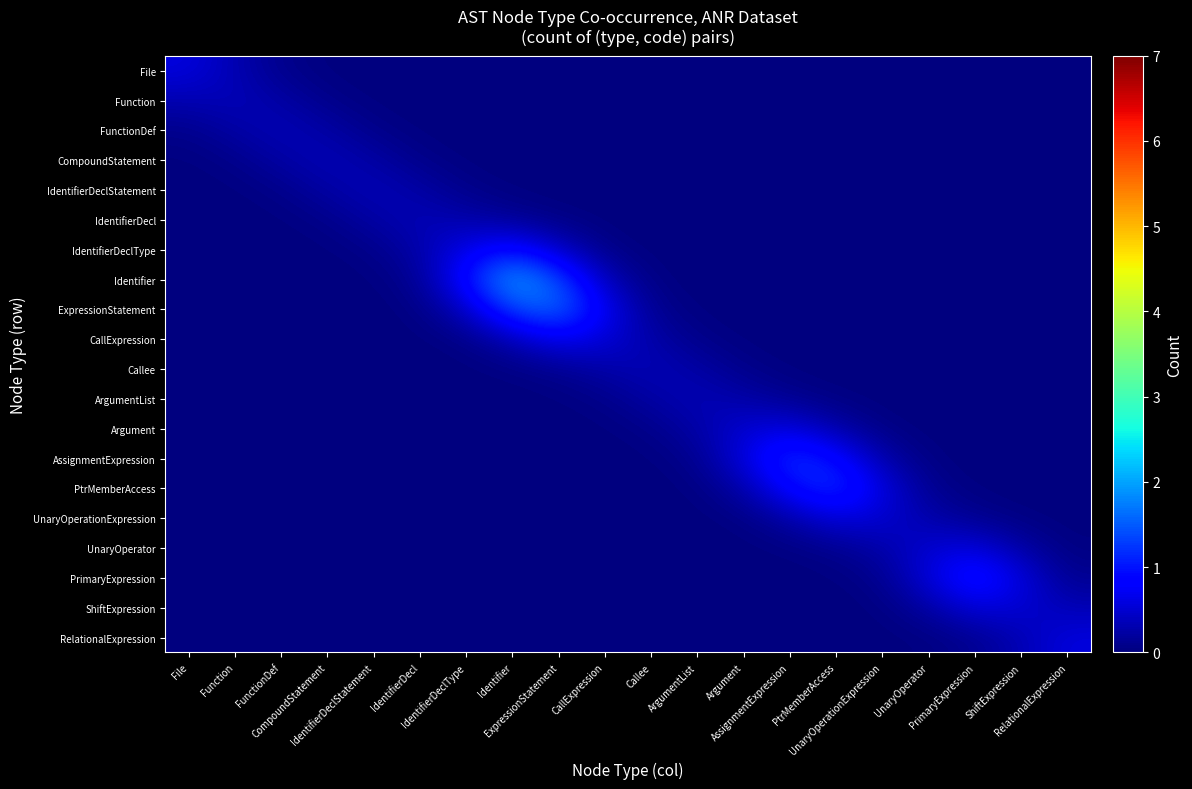

Reading left to right, transcribe all the data shown in this chart.

File: File=0.6	Function=0.3	FunctionDef=0.1	CompoundStatement=0.0	IdentifierDeclStatement=0.0	IdentifierDecl=0.0	IdentifierDeclType=0.0	Identifier=0.0	ExpressionStatement=0.0	CallExpression=0.0	Callee=0.0	ArgumentList=0.0	Argument=0.0	AssignmentExpression=0.0	PtrMemberAccess=0.0	UnaryOperationExpression=0.0	UnaryOperator=0.0	PrimaryExpression=0.0	ShiftExpression=0.0	RelationalExpression=0.0
Function: File=0.3	Function=0.4	FunctionDef=0.2	CompoundStatement=0.1	IdentifierDeclStatement=0.0	IdentifierDecl=0.0	IdentifierDeclType=0.0	Identifier=0.0	ExpressionStatement=0.0	CallExpression=0.0	Callee=0.0	ArgumentList=0.0	Argument=0.0	AssignmentExpression=0.0	PtrMemberAccess=0.0	UnaryOperationExpression=0.0	UnaryOperator=0.0	PrimaryExpression=0.0	ShiftExpression=0.0	RelationalExpression=0.0
FunctionDef: File=0.1	Function=0.2	FunctionDef=0.4	CompoundStatement=0.2	IdentifierDeclStatement=0.1	IdentifierDecl=0.0	IdentifierDeclType=0.0	Identifier=0.0	ExpressionStatement=0.0	CallExpression=0.0	Callee=0.0	ArgumentList=0.0	Argument=0.0	AssignmentExpression=0.0	PtrMemberAccess=0.0	UnaryOperationExpression=0.0	UnaryOperator=0.0	PrimaryExpression=0.0	ShiftExpression=0.0	RelationalExpression=0.0
CompoundStatement: File=0.0	Function=0.1	FunctionDef=0.2	CompoundStatement=0.4	IdentifierDeclStatement=0.2	IdentifierDecl=0.1	IdentifierDeclType=0.0	Identifier=0.0	ExpressionStatement=0.0	CallExpression=0.0	Callee=0.0	ArgumentList=0.0	Argument=0.0	AssignmentExpression=0.0	PtrMemberAccess=0.0	UnaryOperationExpression=0.0	UnaryOperator=0.0	PrimaryExpression=0.0	ShiftExpression=0.0	RelationalExpression=0.0
IdentifierDeclStatement: File=0.0	Function=0.0	FunctionDef=0.1	CompoundStatement=0.2	IdentifierDeclStatement=0.4	IdentifierDecl=0.2	IdentifierDeclType=0.1	Identifier=0.0	ExpressionStatement=0.0	CallExpression=0.0	Callee=0.0	ArgumentList=0.0	Argument=0.0	AssignmentExpression=0.0	PtrMemberAccess=0.0	UnaryOperationExpression=0.0	UnaryOperator=0.0	PrimaryExpression=0.0	ShiftExpression=0.0	RelationalExpression=0.0
IdentifierDecl: File=0.0	Function=0.0	FunctionDef=0.0	CompoundStatement=0.1	IdentifierDeclStatement=0.2	IdentifierDecl=0.4	IdentifierDeclType=0.3	Identifier=0.1	ExpressionStatement=0.0	CallExpression=0.0	Callee=0.0	ArgumentList=0.0	Argument=0.0	AssignmentExpression=0.0	PtrMemberAccess=0.0	UnaryOperationExpression=0.0	UnaryOperator=0.0	PrimaryExpression=0.0	ShiftExpression=0.0	RelationalExpression=0.0
IdentifierDeclType: File=0.0	Function=0.0	FunctionDef=0.0	CompoundStatement=0.0	IdentifierDeclStatement=0.1	IdentifierDecl=0.3	IdentifierDeclType=0.7	Identifier=0.9	ExpressionStatement=0.4	CallExpression=0.1	Callee=0.0	ArgumentList=0.0	Argument=0.0	AssignmentExpression=0.0	PtrMemberAccess=0.0	UnaryOperationExpression=0.0	UnaryOperator=0.0	PrimaryExpression=0.0	ShiftExpression=0.0	RelationalExpression=0.0
Identifier: File=0.0	Function=0.0	FunctionDef=0.0	CompoundStatement=0.0	IdentifierDeclStatement=0.0	IdentifierDecl=0.1	IdentifierDeclType=0.9	Identifier=2.1	ExpressionStatement=1.4	CallExpression=0.3	Callee=0.0	ArgumentList=0.0	Argument=0.0	AssignmentExpression=0.0	PtrMemberAccess=0.0	UnaryOperationExpression=0.0	UnaryOperator=0.0	PrimaryExpression=0.0	ShiftExpression=0.0	RelationalExpression=0.0
ExpressionStatement: File=0.0	Function=0.0	FunctionDef=0.0	CompoundStatement=0.0	IdentifierDeclStatement=0.0	IdentifierDecl=0.0	IdentifierDeclType=0.4	Identifier=1.4	ExpressionStatement=1.7	CallExpression=0.7	Callee=0.1	ArgumentList=0.0	Argument=0.0	AssignmentExpression=0.0	PtrMemberAccess=0.0	UnaryOperationExpression=0.0	UnaryOperator=0.0	PrimaryExpression=0.0	ShiftExpression=0.0	RelationalExpression=0.0
CallExpression: File=0.0	Function=0.0	FunctionDef=0.0	CompoundStatement=0.0	IdentifierDeclStatement=0.0	IdentifierDecl=0.0	IdentifierDeclType=0.1	Identifier=0.3	ExpressionStatement=0.7	CallExpression=0.6	Callee=0.3	ArgumentList=0.1	Argument=0.0	AssignmentExpression=0.0	PtrMemberAccess=0.0	UnaryOperationExpression=0.0	UnaryOperator=0.0	PrimaryExpression=0.0	ShiftExpression=0.0	RelationalExpression=0.0
Callee: File=0.0	Function=0.0	FunctionDef=0.0	CompoundStatement=0.0	IdentifierDeclStatement=0.0	IdentifierDecl=0.0	IdentifierDeclType=0.0	Identifier=0.0	ExpressionStatement=0.1	CallExpression=0.3	Callee=0.4	ArgumentList=0.2	Argument=0.1	AssignmentExpression=0.0	PtrMemberAccess=0.0	UnaryOperationExpression=0.0	UnaryOperator=0.0	PrimaryExpression=0.0	ShiftExpression=0.0	RelationalExpression=0.0
ArgumentList: File=0.0	Function=0.0	FunctionDef=0.0	CompoundStatement=0.0	IdentifierDeclStatement=0.0	IdentifierDecl=0.0	IdentifierDeclType=0.0	Identifier=0.0	ExpressionStatement=0.0	CallExpression=0.1	Callee=0.2	ArgumentList=0.4	Argument=0.3	AssignmentExpression=0.1	PtrMemberAccess=0.0	UnaryOperationExpression=0.0	UnaryOperator=0.0	PrimaryExpression=0.0	ShiftExpression=0.0	RelationalExpression=0.0
Argument: File=0.0	Function=0.0	FunctionDef=0.0	CompoundStatement=0.0	IdentifierDeclStatement=0.0	IdentifierDecl=0.0	IdentifierDeclType=0.0	Identifier=0.0	ExpressionStatement=0.0	CallExpression=0.0	Callee=0.1	ArgumentList=0.3	Argument=0.5	AssignmentExpression=0.6	PtrMemberAccess=0.3	UnaryOperationExpression=0.0	UnaryOperator=0.0	PrimaryExpression=0.0	ShiftExpression=0.0	RelationalExpression=0.0
AssignmentExpression: File=0.0	Function=0.0	FunctionDef=0.0	CompoundStatement=0.0	IdentifierDeclStatement=0.0	IdentifierDecl=0.0	IdentifierDeclType=0.0	Identifier=0.0	ExpressionStatement=0.0	CallExpression=0.0	Callee=0.0	ArgumentList=0.1	Argument=0.6	AssignmentExpression=1.3	PtrMemberAccess=0.9	UnaryOperationExpression=0.3	UnaryOperator=0.0	PrimaryExpression=0.0	ShiftExpression=0.0	RelationalExpression=0.0
PtrMemberAccess: File=0.0	Function=0.0	FunctionDef=0.0	CompoundStatement=0.0	IdentifierDeclStatement=0.0	IdentifierDecl=0.0	IdentifierDeclType=0.0	Identifier=0.0	ExpressionStatement=0.0	CallExpression=0.0	Callee=0.0	ArgumentList=0.0	Argument=0.3	AssignmentExpression=0.9	PtrMemberAccess=1.3	UnaryOperationExpression=0.6	UnaryOperator=0.1	PrimaryExpression=0.0	ShiftExpression=0.0	RelationalExpression=0.0
UnaryOperationExpression: File=0.0	Function=0.0	FunctionDef=0.0	CompoundStatement=0.0	IdentifierDeclStatement=0.0	IdentifierDecl=0.0	IdentifierDeclType=0.0	Identifier=0.0	ExpressionStatement=0.0	CallExpression=0.0	Callee=0.0	ArgumentList=0.0	Argument=0.0	AssignmentExpression=0.3	PtrMemberAccess=0.6	UnaryOperationExpression=0.5	UnaryOperator=0.3	PrimaryExpression=0.1	ShiftExpression=0.0	RelationalExpression=0.0
UnaryOperator: File=0.0	Function=0.0	FunctionDef=0.0	CompoundStatement=0.0	IdentifierDeclStatement=0.0	IdentifierDecl=0.0	IdentifierDeclType=0.0	Identifier=0.0	ExpressionStatement=0.0	CallExpression=0.0	Callee=0.0	ArgumentList=0.0	Argument=0.0	AssignmentExpression=0.0	PtrMemberAccess=0.1	UnaryOperationExpression=0.3	UnaryOperator=0.5	PrimaryExpression=0.6	ShiftExpression=0.2	RelationalExpression=0.0
PrimaryExpression: File=0.0	Function=0.0	FunctionDef=0.0	CompoundStatement=0.0	IdentifierDeclStatement=0.0	IdentifierDecl=0.0	IdentifierDeclType=0.0	Identifier=0.0	ExpressionStatement=0.0	CallExpression=0.0	Callee=0.0	ArgumentList=0.0	Argument=0.0	AssignmentExpression=0.0	PtrMemberAccess=0.0	UnaryOperationExpression=0.1	UnaryOperator=0.6	PrimaryExpression=1.1	ShiftExpression=0.6	RelationalExpression=0.1
ShiftExpression: File=0.0	Function=0.0	FunctionDef=0.0	CompoundStatement=0.0	IdentifierDeclStatement=0.0	IdentifierDecl=0.0	IdentifierDeclType=0.0	Identifier=0.0	ExpressionStatement=0.0	CallExpression=0.0	Callee=0.0	ArgumentList=0.0	Argument=0.0	AssignmentExpression=0.0	PtrMemberAccess=0.0	UnaryOperationExpression=0.0	UnaryOperator=0.2	PrimaryExpression=0.6	ShiftExpression=0.5	RelationalExpression=0.3
RelationalExpression: File=0.0	Function=0.0	FunctionDef=0.0	CompoundStatement=0.0	IdentifierDeclStatement=0.0	IdentifierDecl=0.0	IdentifierDeclType=0.0	Identifier=0.0	ExpressionStatement=0.0	CallExpression=0.0	Callee=0.0	ArgumentList=0.0	Argument=0.0	AssignmentExpression=0.0	PtrMemberAccess=0.0	UnaryOperationExpression=0.0	UnaryOperator=0.0	PrimaryExpression=0.1	ShiftExpression=0.3	RelationalExpression=0.6